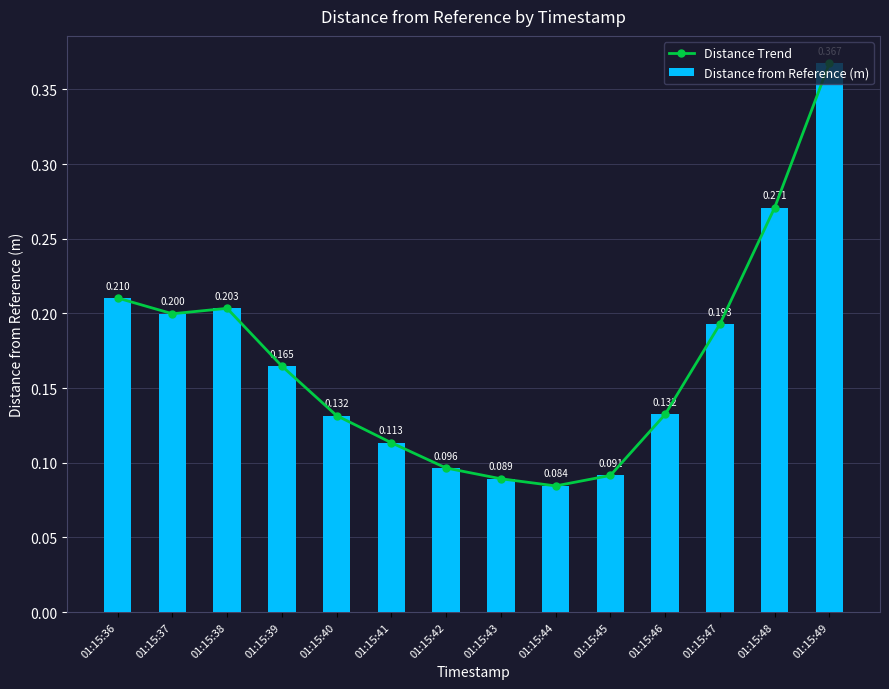

Reading left to right, extract all data points from this chart.

Distance Trend: 01:15:36=0.2	01:15:37=0.2	01:15:38=0.2	01:15:39=0.2	01:15:40=0.1	01:15:41=0.1	01:15:42=0.1	01:15:43=0.1	01:15:44=0.1	01:15:45=0.1	01:15:46=0.1	01:15:47=0.2	01:15:48=0.3	01:15:49=0.4
Distance from Reference (m): 01:15:36=0.2	01:15:37=0.2	01:15:38=0.2	01:15:39=0.2	01:15:40=0.1	01:15:41=0.1	01:15:42=0.1	01:15:43=0.1	01:15:44=0.1	01:15:45=0.1	01:15:46=0.1	01:15:47=0.2	01:15:48=0.3	01:15:49=0.4